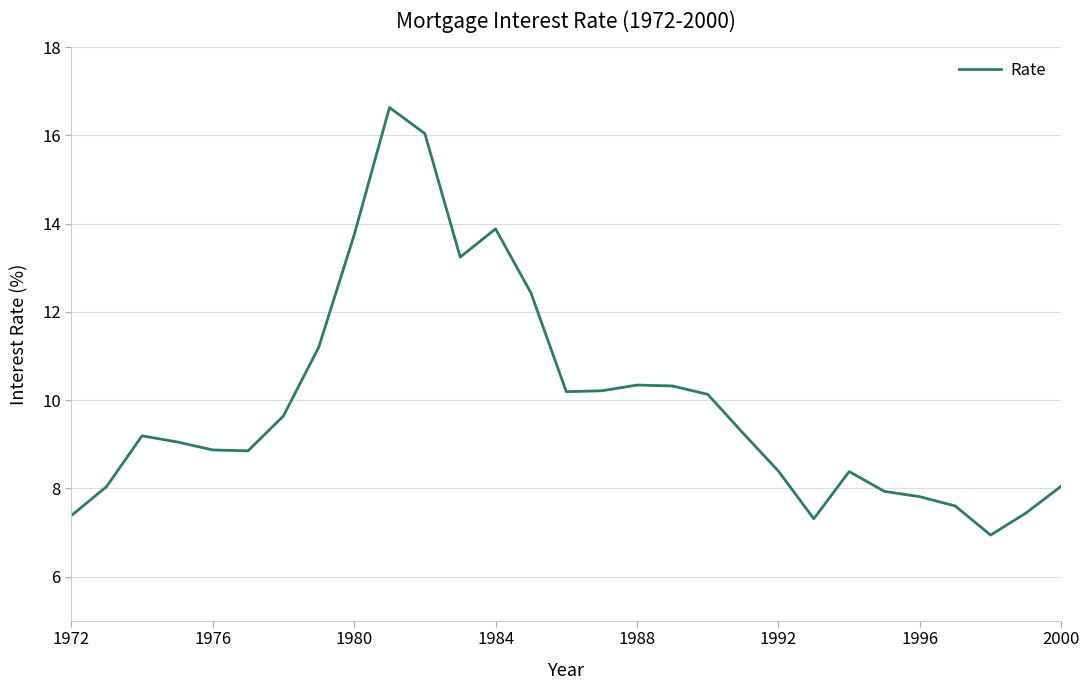

What is the difference between the maximum and minimum values?

9.7